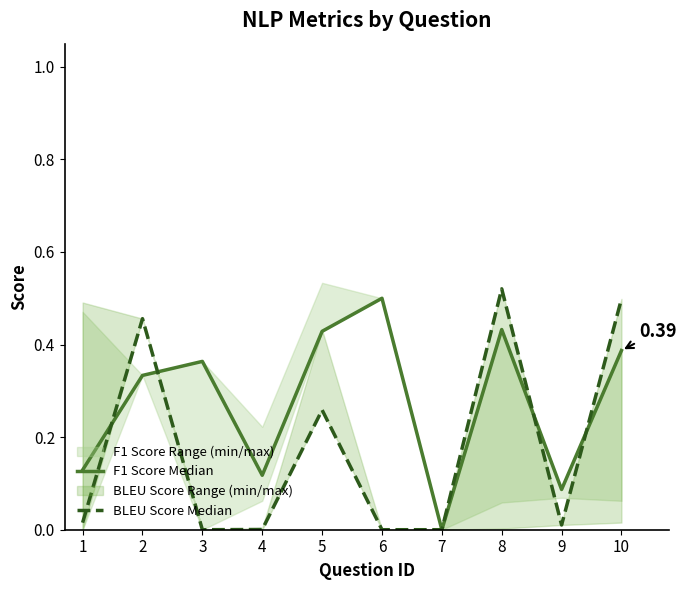

Between 8 and 7, which is larger?

8